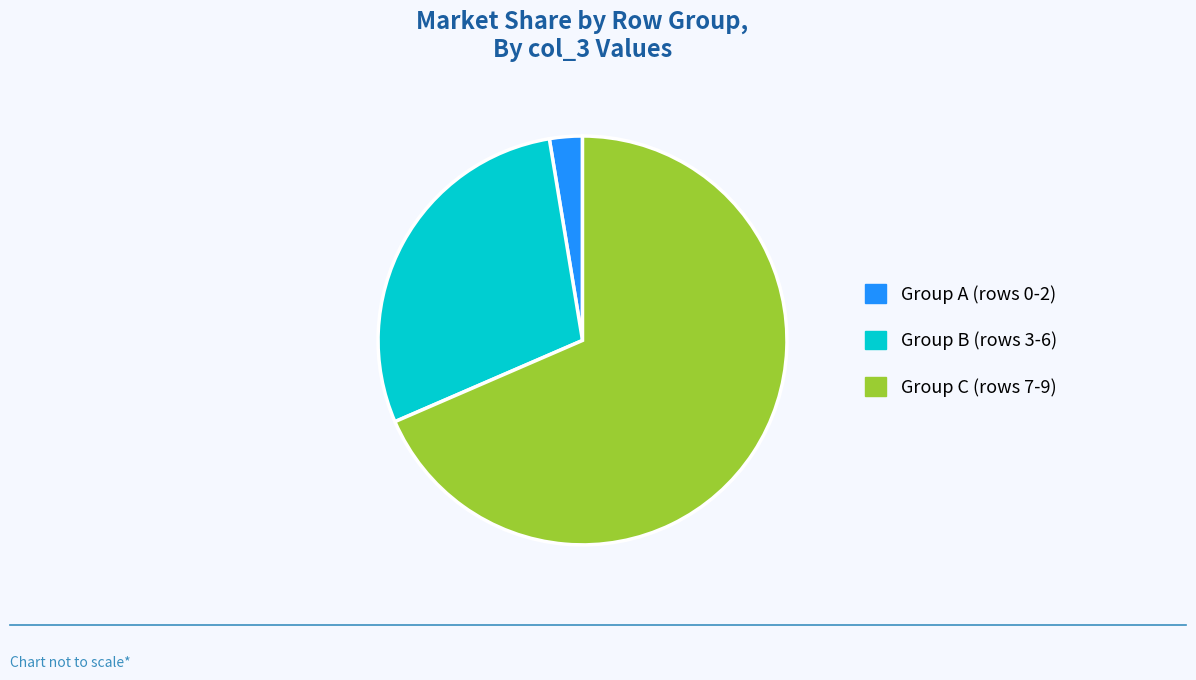

Combined, do Group A (rows 0-2) and Group B (rows 3-6) account for over 50%?

No